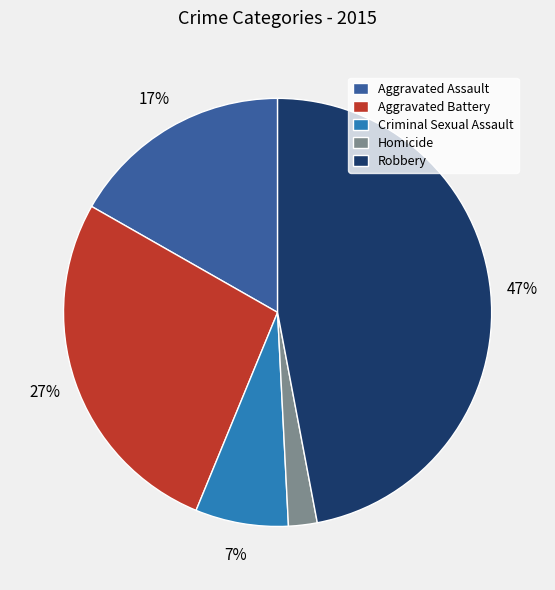

To the nearest percent, what portion does Aggravated Assault represent?

17%